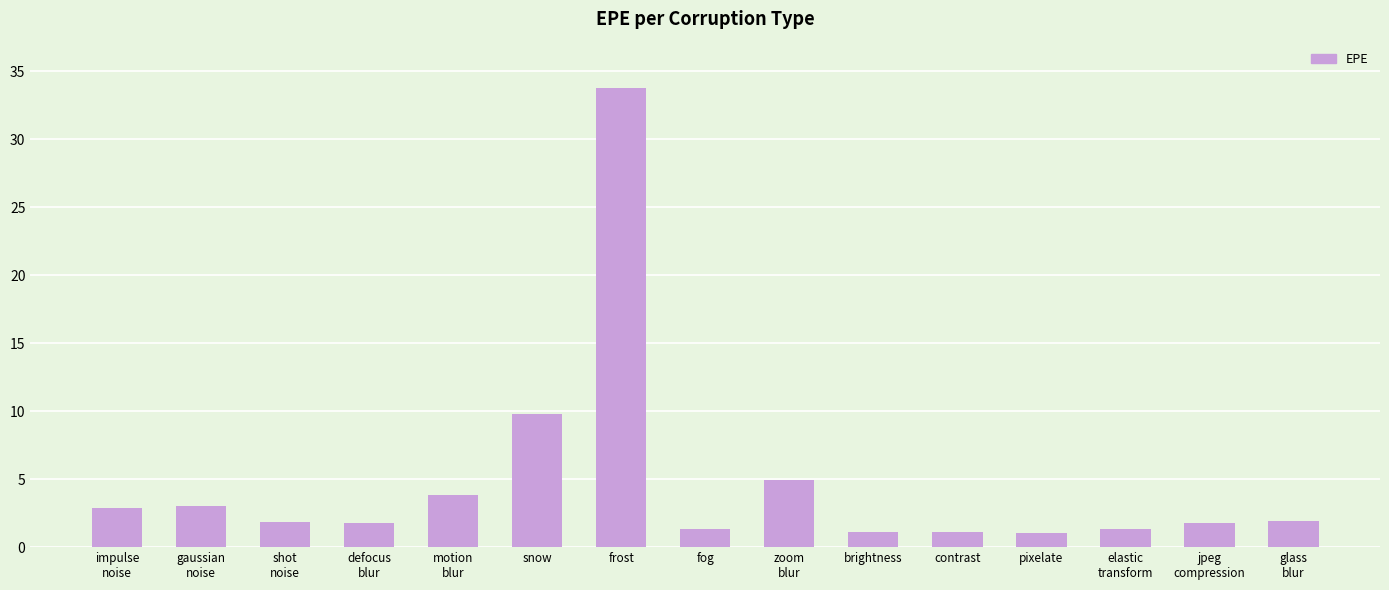

Which has a higher value, defocus
blur or impulse
noise?

impulse
noise